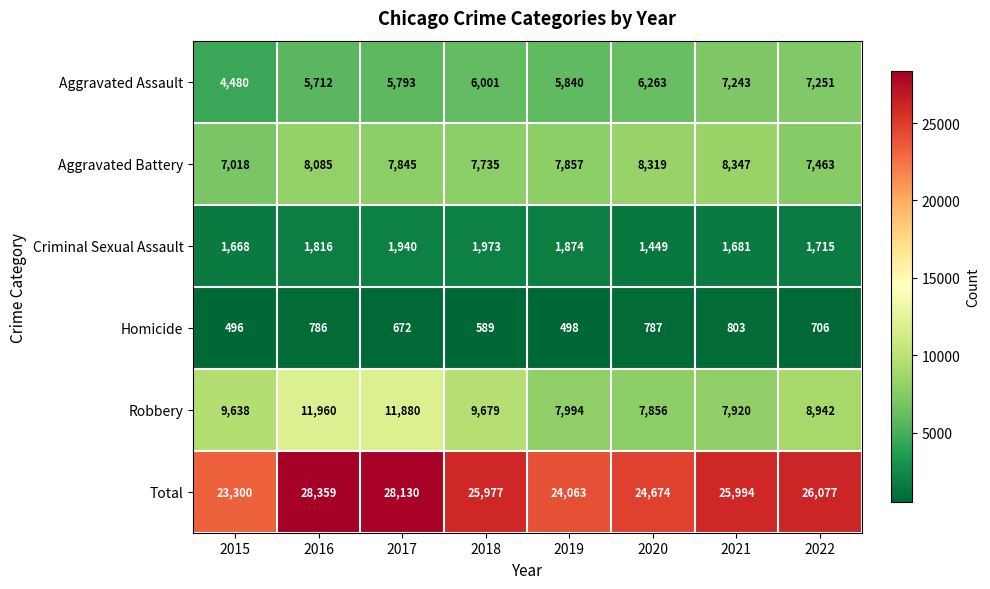

The Homicide series shows 803 at 2021. True or false?

True